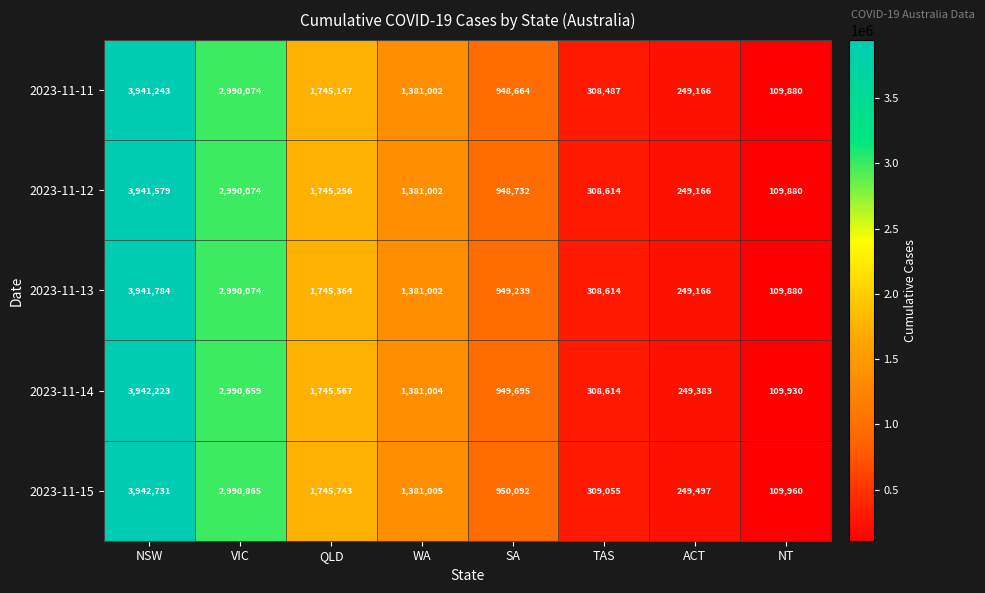

Is it true that 2023-11-13 equals 249166 at ACT?

True